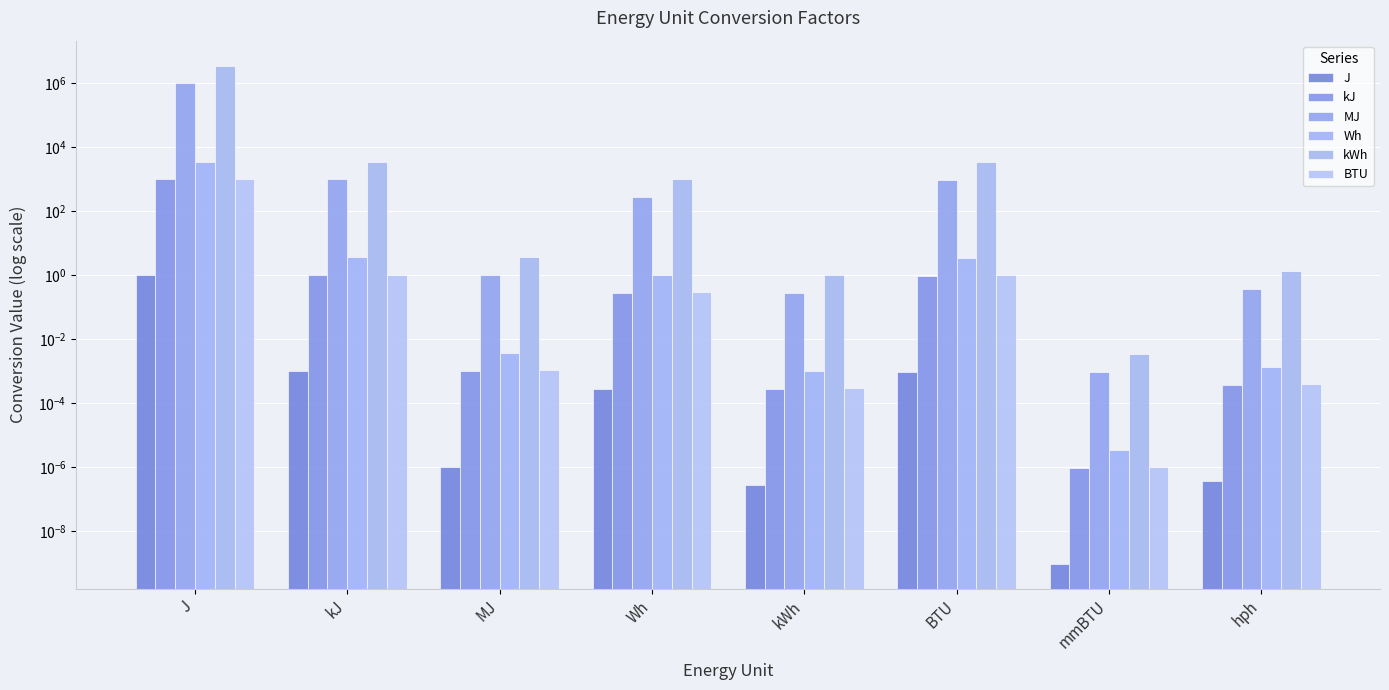

What is the value of the kJ bar at the 6th from the left?

0.9